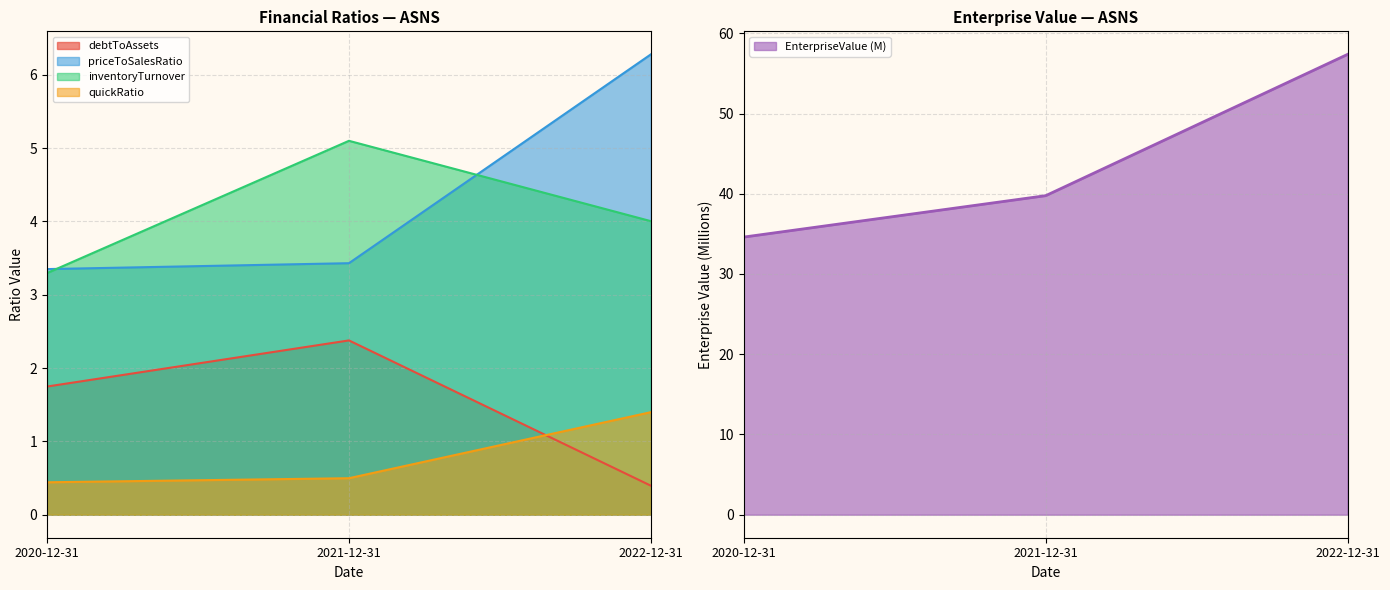

What is the label of the 1st point from the right?

2022-12-31